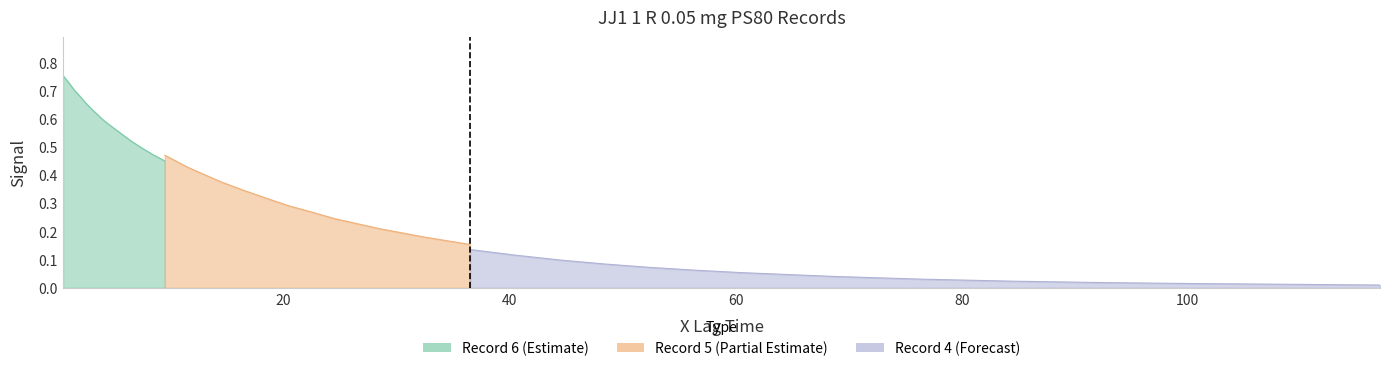

How many lines are shown in the chart?

3